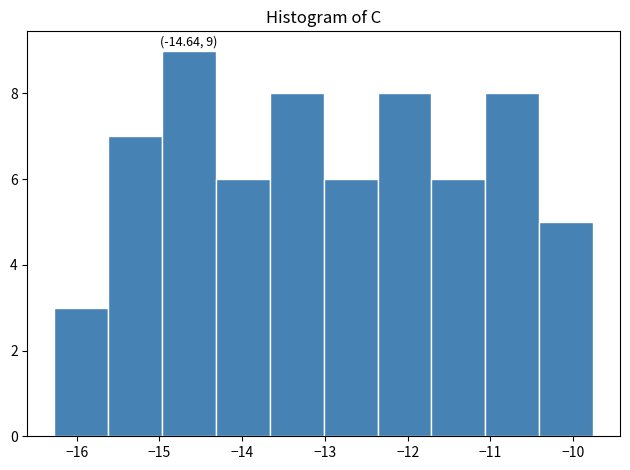

Over which range of the x-axis is the bar tallest?

-15.0 to -14.3